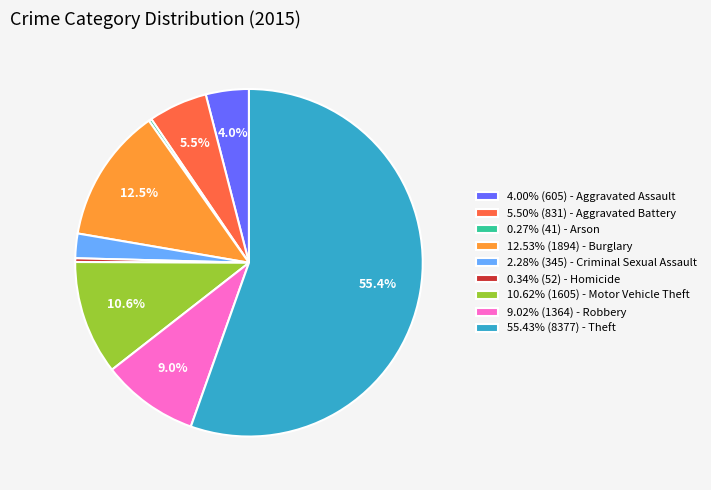

Does 9.02% (1364) - Robbery account for over 50% of the chart?

No